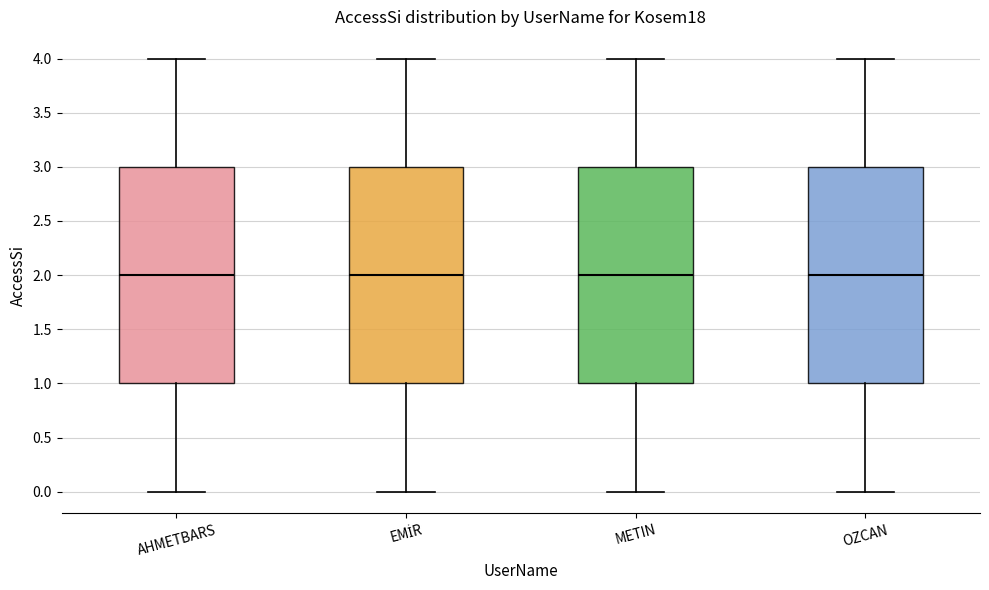

Reading left to right, read every box against the y-axis: the position of its median line, the range the box covers, and the ends of its whiskers. The values are not printed on the chart, so give them approximately, as read against the axis.

AHMETBARS: median 2, box 1 to 3, whiskers 0 to 4
EMİR: median 2, box 1 to 3, whiskers 0 to 4
METIN: median 2, box 1 to 3, whiskers 0 to 4
OZCAN: median 2, box 1 to 3, whiskers 0 to 4